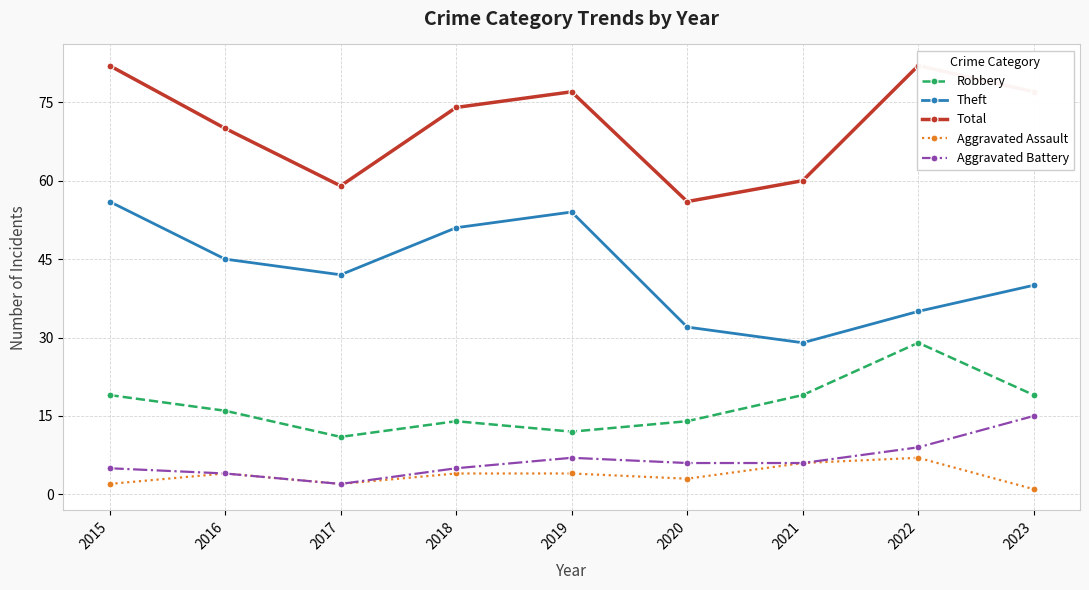

How many data points does each series have?

9